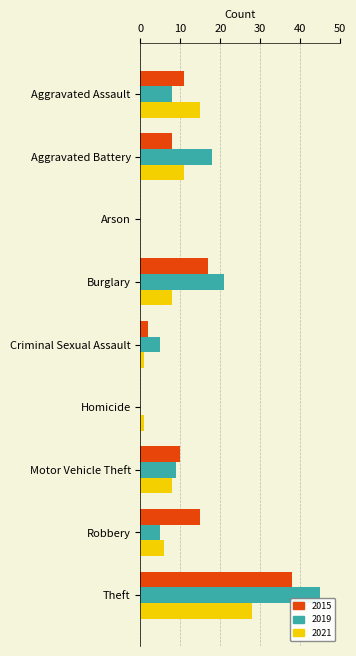

At which category is the sum across all series the highest?

Theft